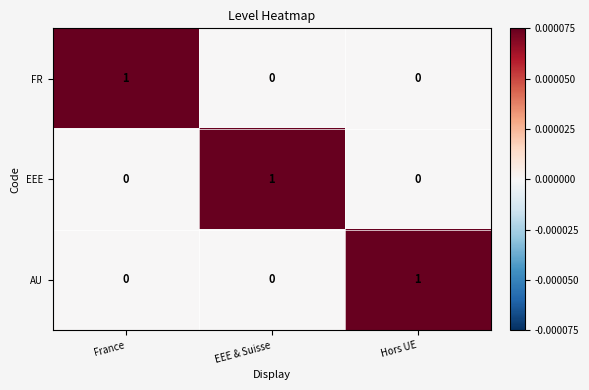

The AU series shows 0 at France. True or false?

True